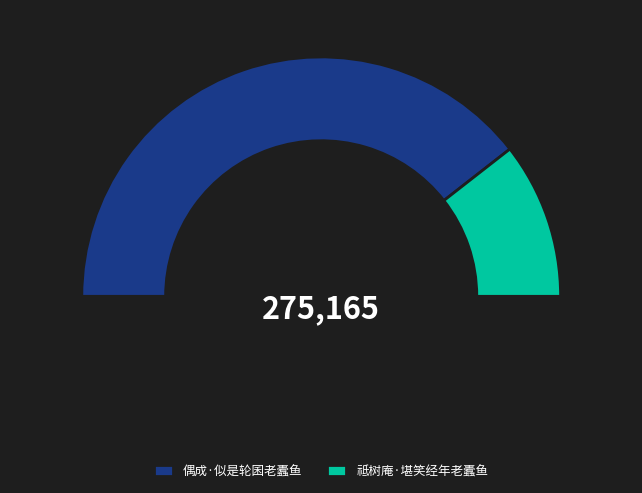

Which category accounts for the majority?

偶成·似是轮囷老蠹鱼